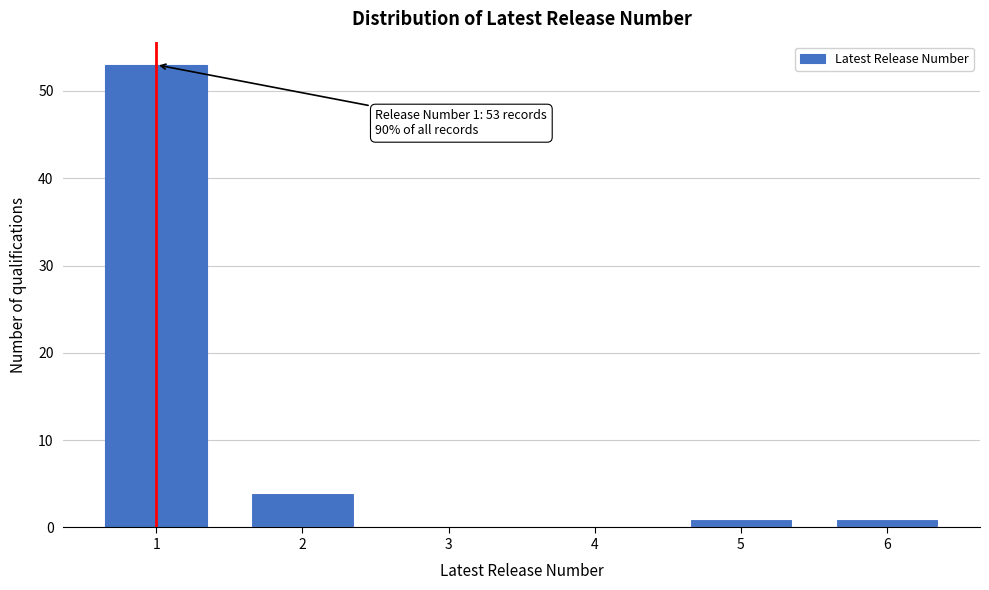

Reading left to right, transcribe all the data shown in this chart.

1=53	2=4	3=0	4=0	5=1	6=1